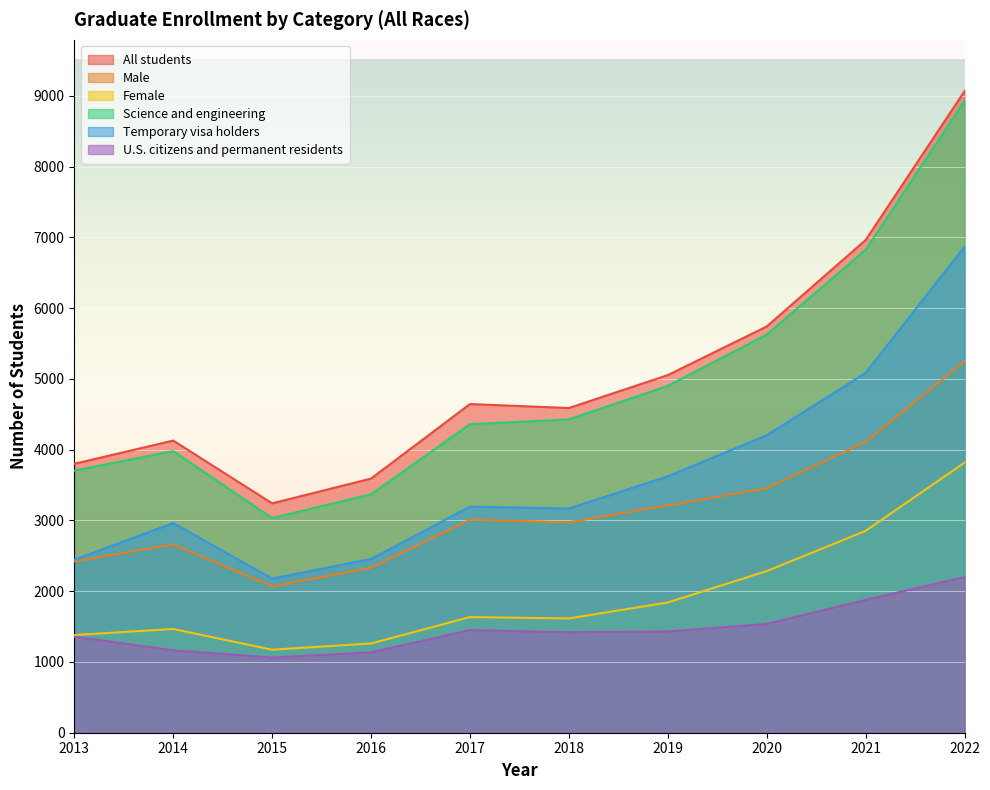

In U.S. citizens and permanent residents, how many points are lower than both neighbors (excluding endpoints)?

2